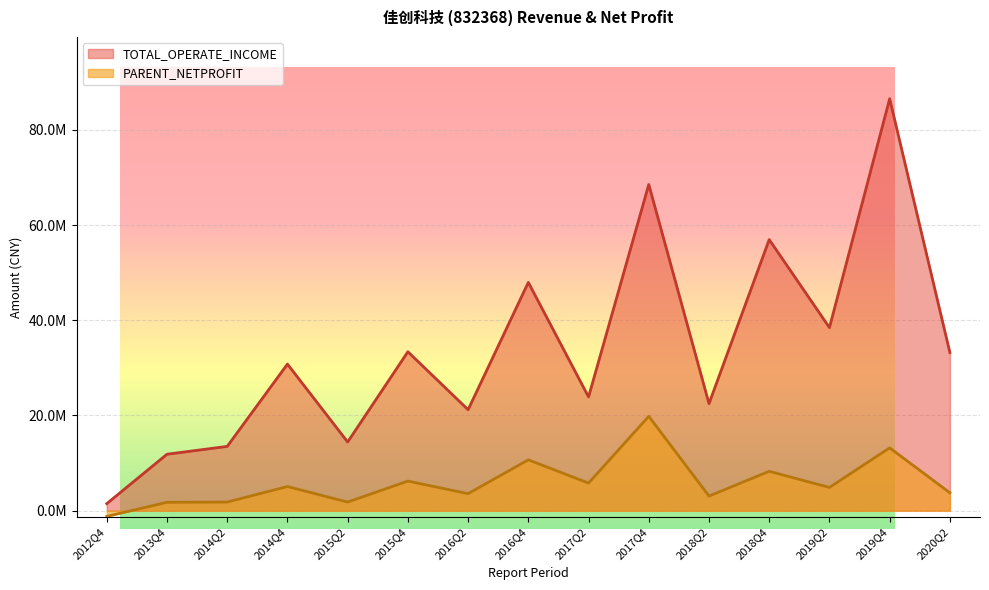

Which series changed the most between 2014Q4 and 2018Q2?

TOTAL_OPERATE_INCOME